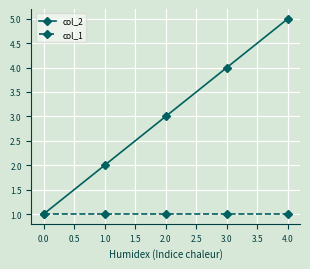

Reading right to left, transcribe all the data shown in this chart.

col_2: 5	4	3	2	1
col_1: 1	1	1	1	1